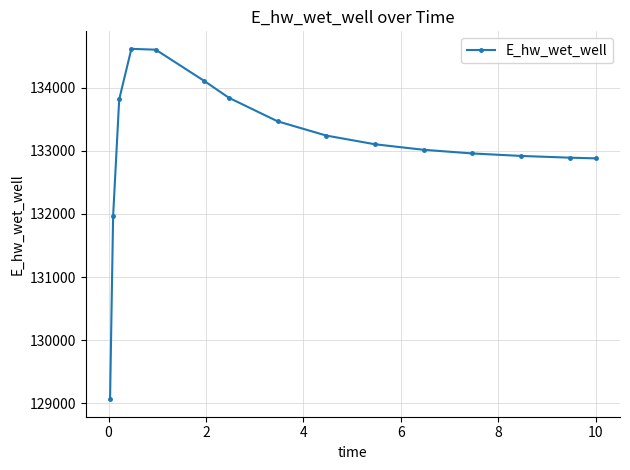

What is the value of the 9th point from the left?

133241.5